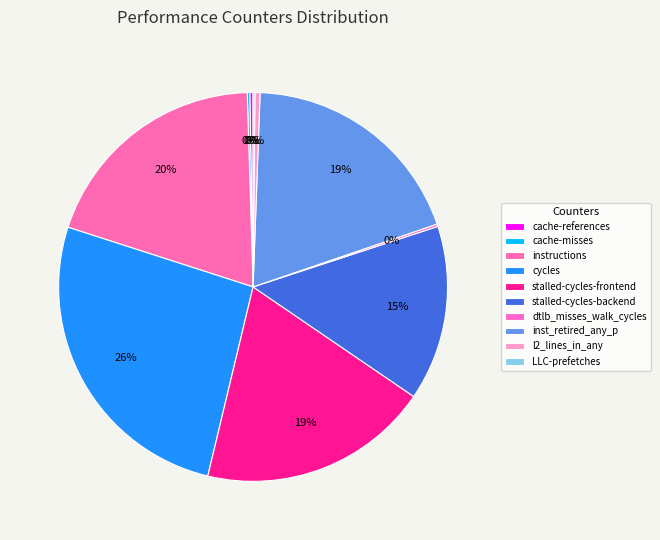

Which slice is the smallest?

LLC-prefetches